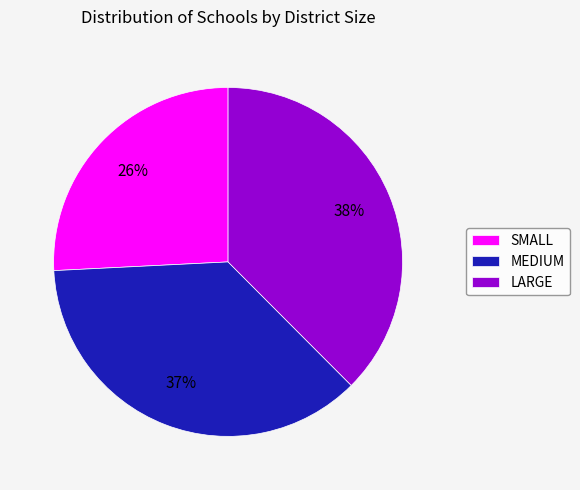

To the nearest percent, what portion does SMALL represent?

26%